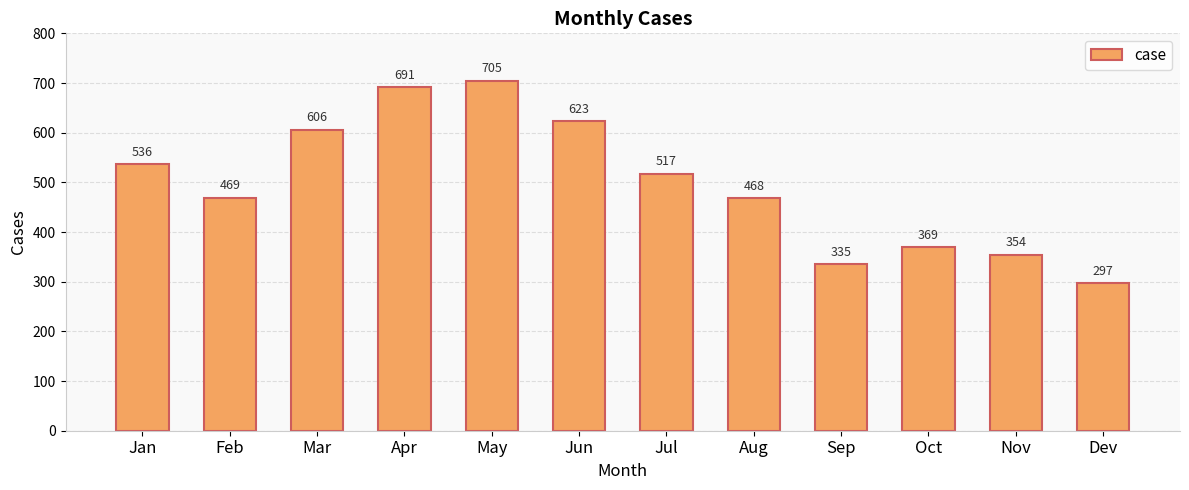

How many categories are shown in the chart?

12